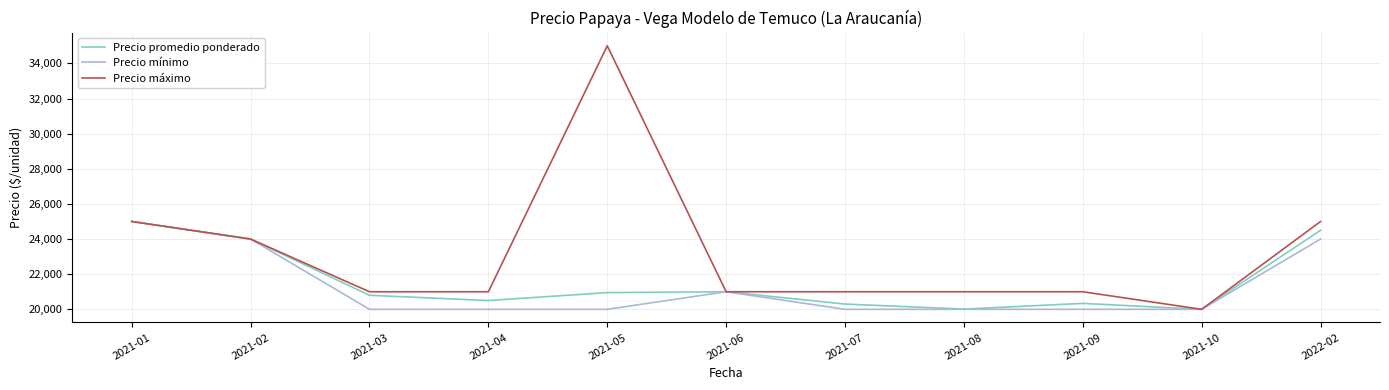

What is the total value across all series at 2022-02?

73500